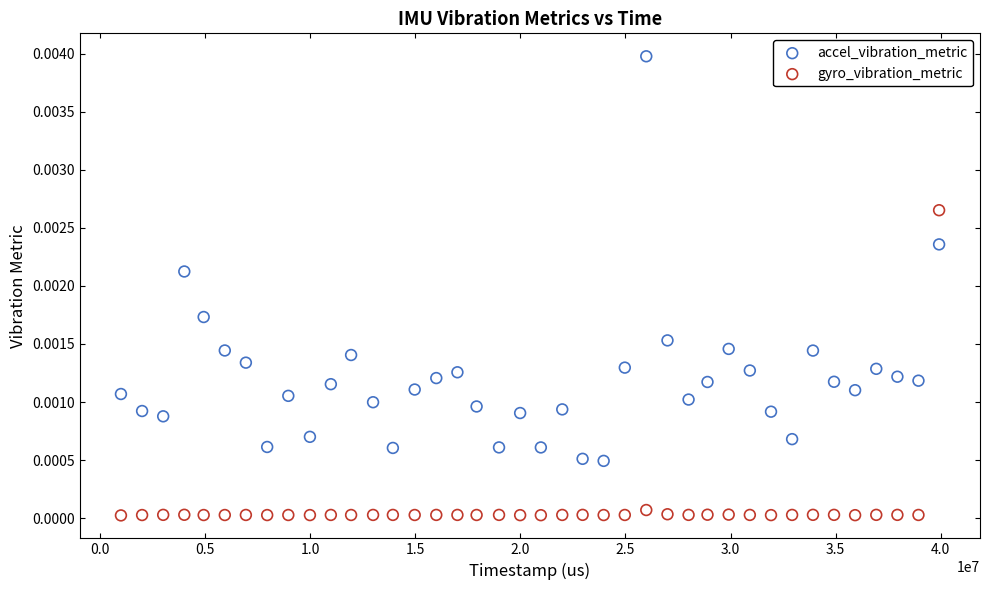

Which series has the largest Y range (max minus min)?

accel_vibration_metric